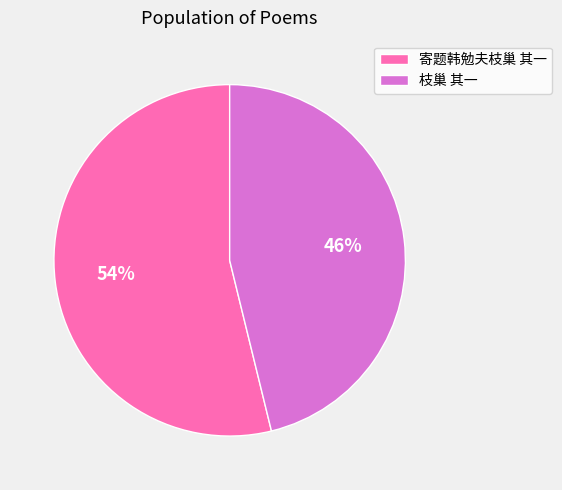

What is the largest slice in the pie chart?

寄题韩勉夫枝巢 其一